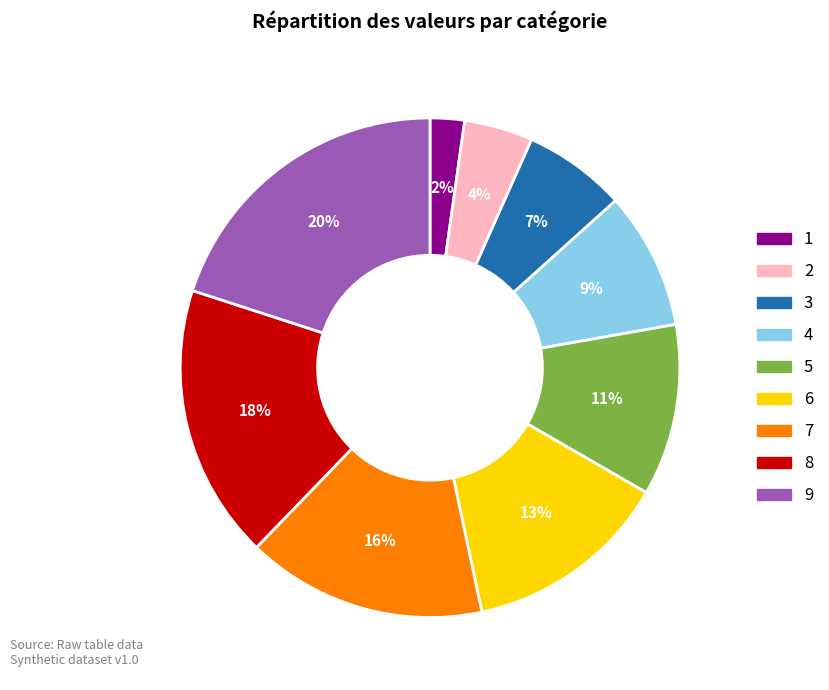

Does 4 account for over 50% of the chart?

No